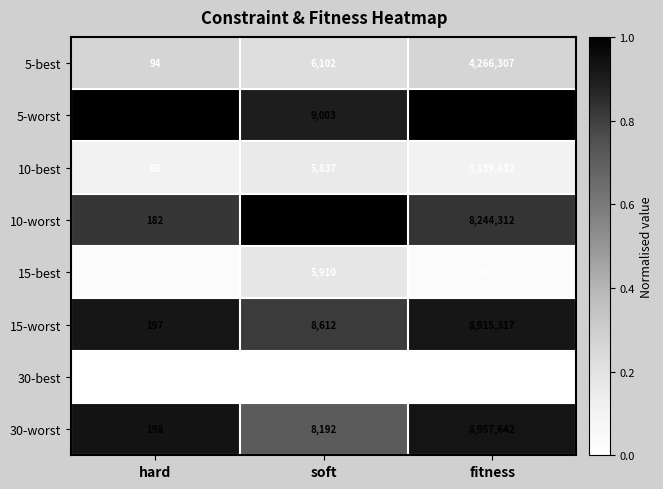

Between hard and soft, which series saw the biggest shift?

10-worst